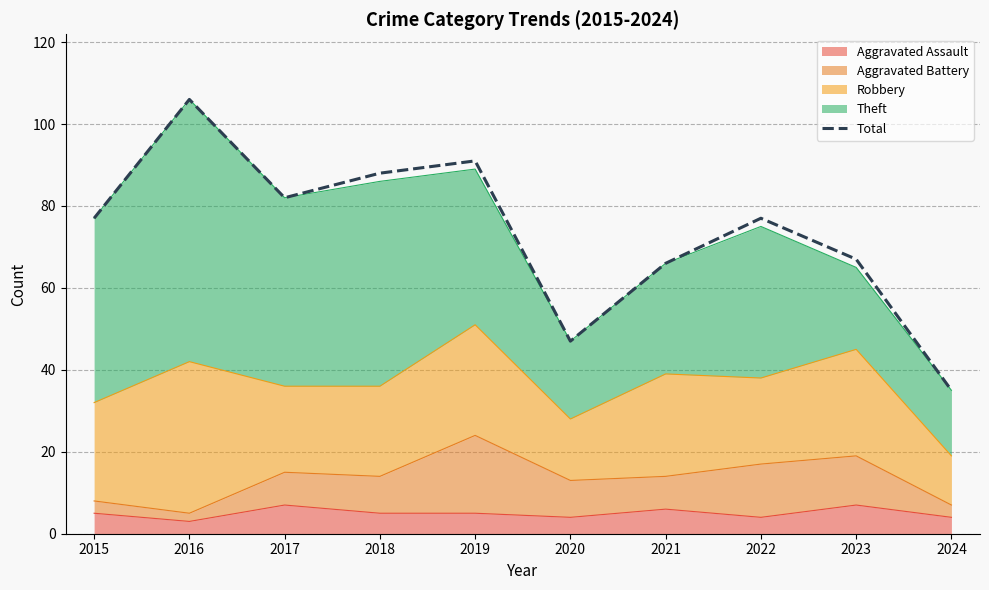

Which label corresponds to the largest value in the chart?

2016